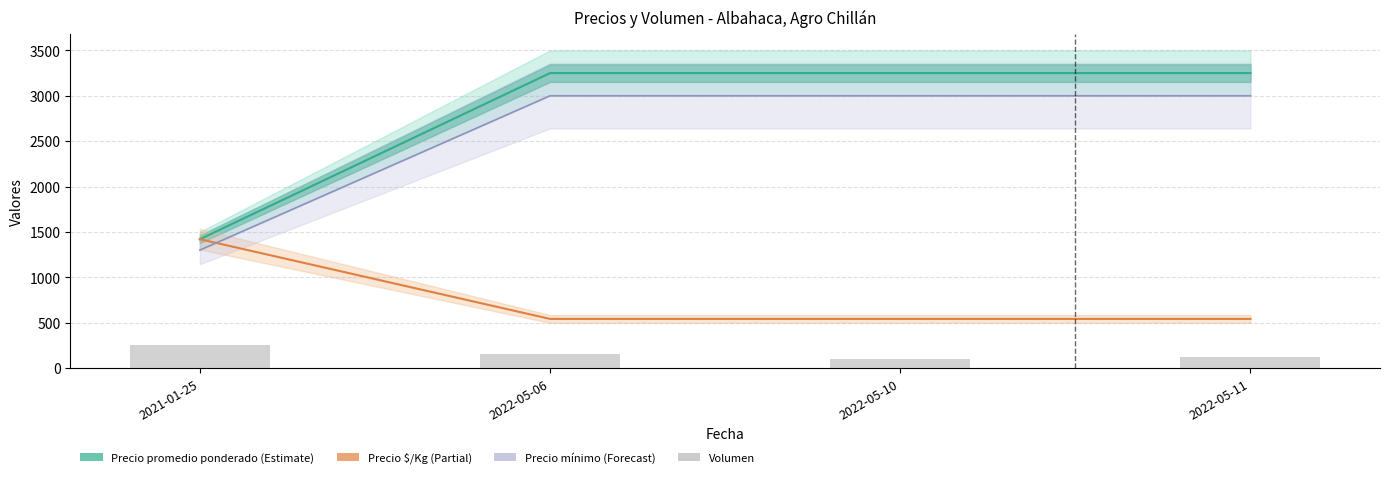

Rank the categories by Precio $/Kg value from lowest to highest.

2022-05-06, 2022-05-10, 2022-05-11, 2021-01-25